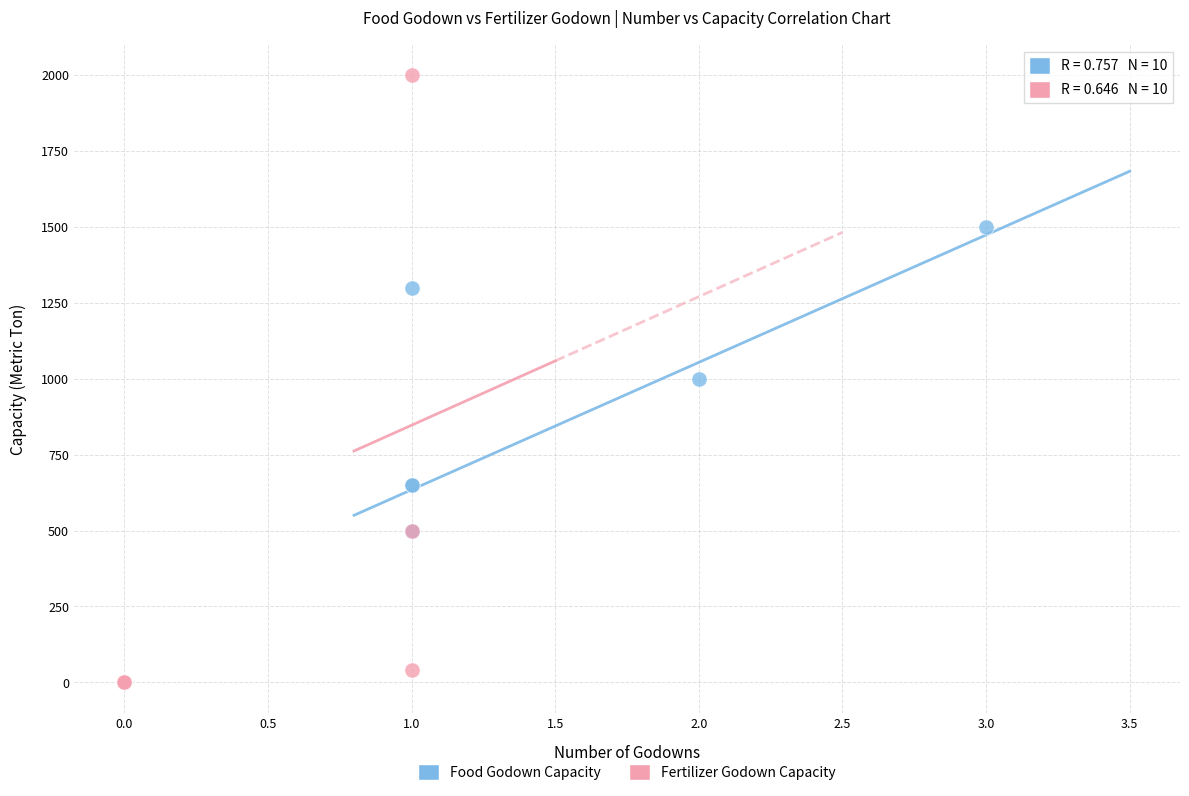

Which series reaches the minimum Y coordinate?

Fertilizer Godown Capacity